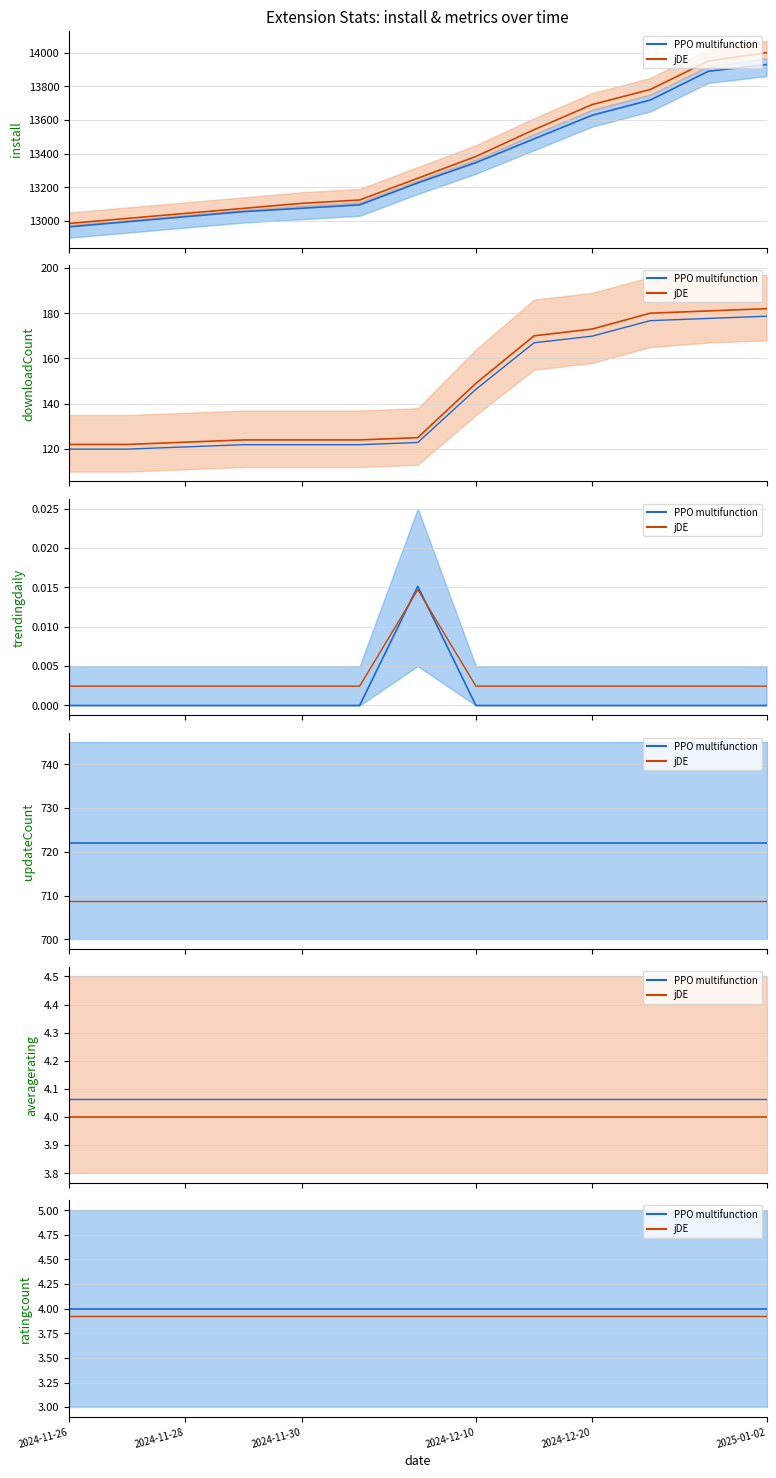

Does the chart have visible grid lines?

Yes